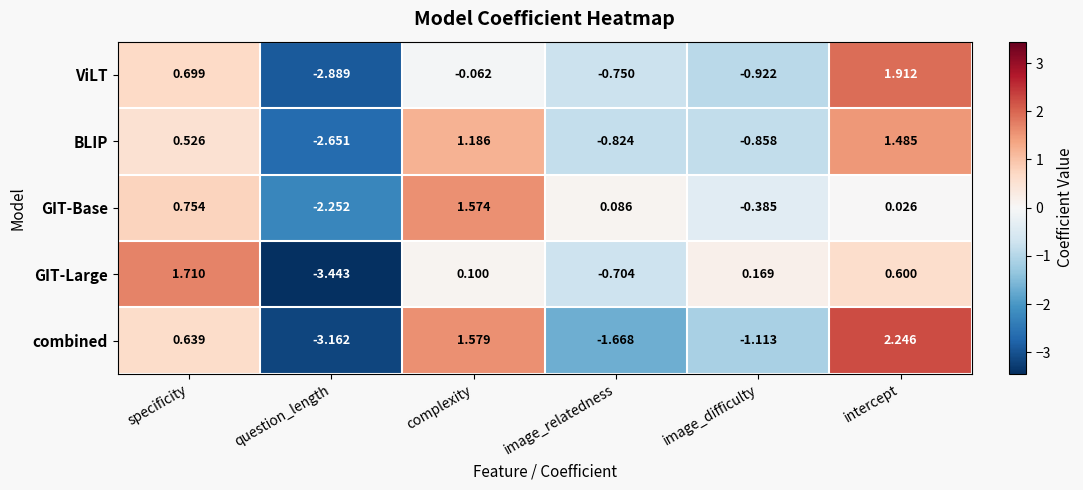

How many negative values does the ViLT series have?

4